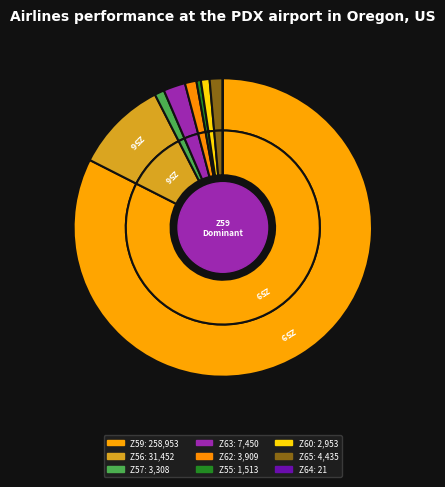

Combined, do Z60 and Z55 account for over 50%?

No